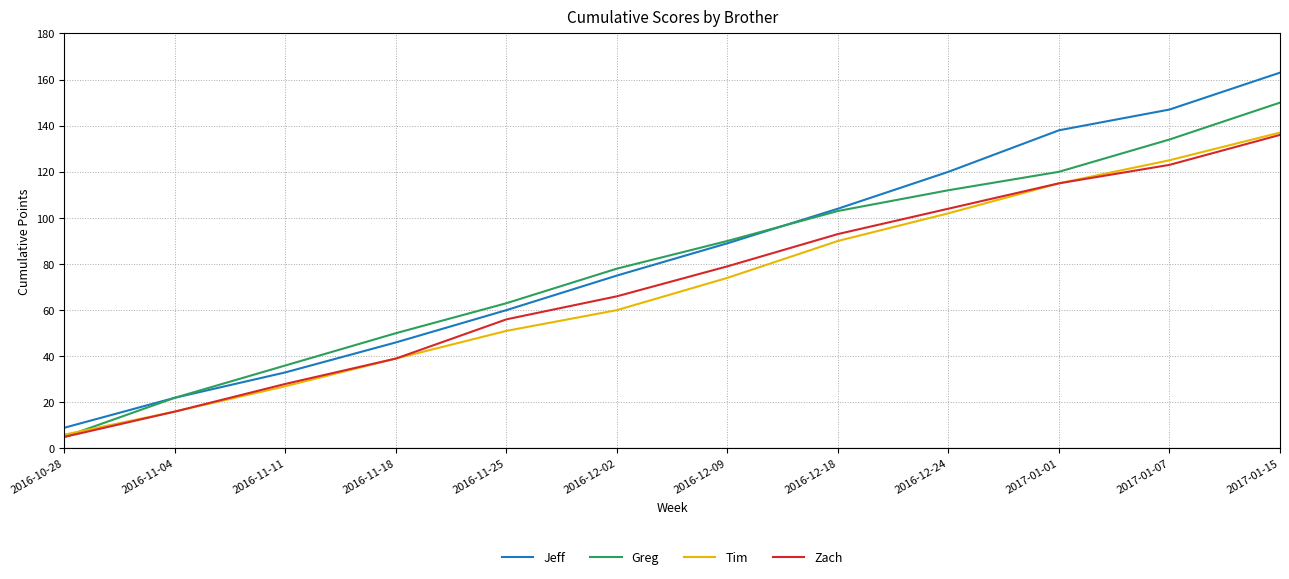

Which series has the largest total across all categories?

Jeff